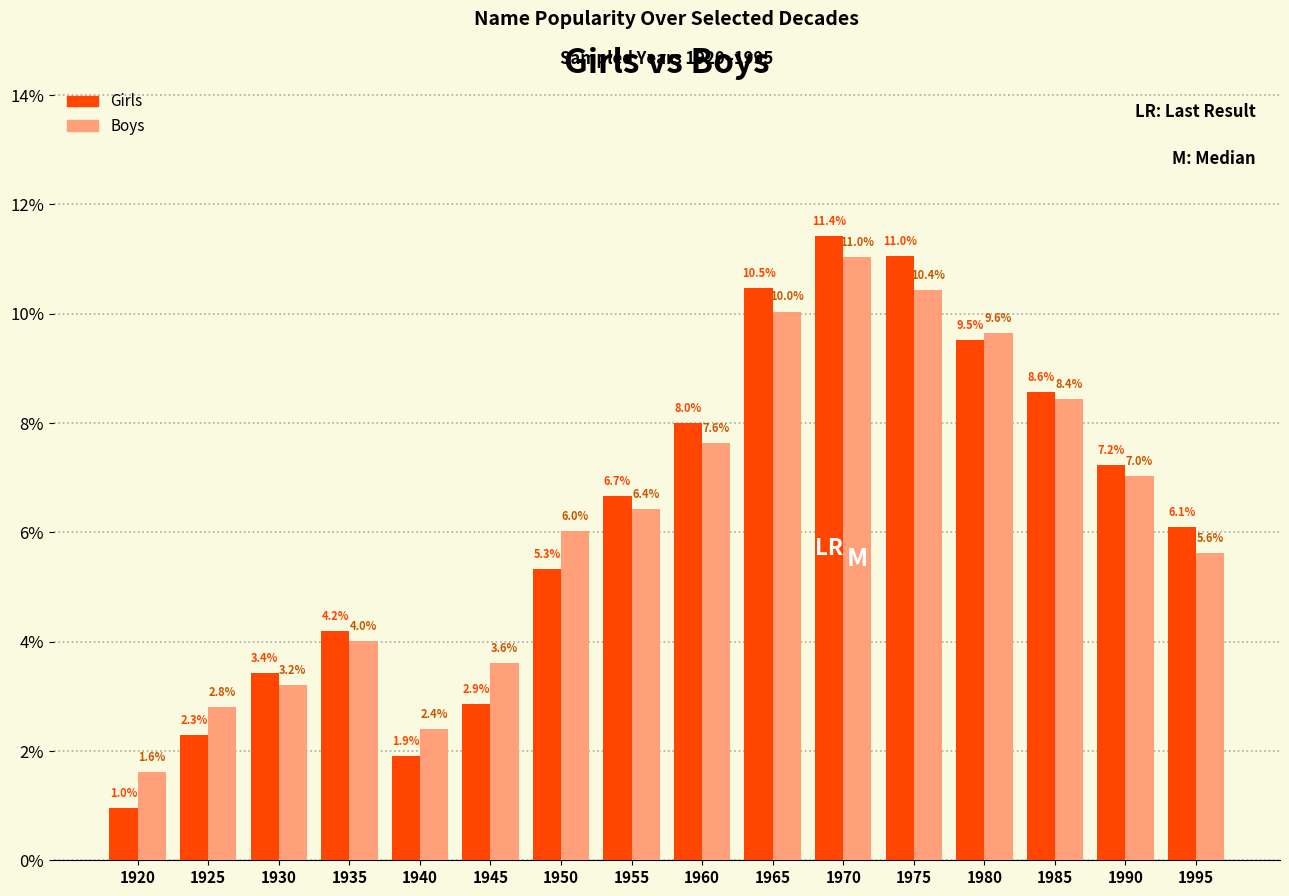

Reading left to right, transcribe all the data shown in this chart.

Girls: 1920=1.0	1925=2.3	1930=3.4	1935=4.2	1940=1.9	1945=2.9	1950=5.3	1955=6.7	1960=8.0	1965=10.5	1970=11.4	1975=11.0	1980=9.5	1985=8.6	1990=7.2	1995=6.1
Boys: 1920=1.6	1925=2.8	1930=3.2	1935=4.0	1940=2.4	1945=3.6	1950=6.0	1955=6.4	1960=7.6	1965=10.0	1970=11.0	1975=10.4	1980=9.6	1985=8.4	1990=7.0	1995=5.6